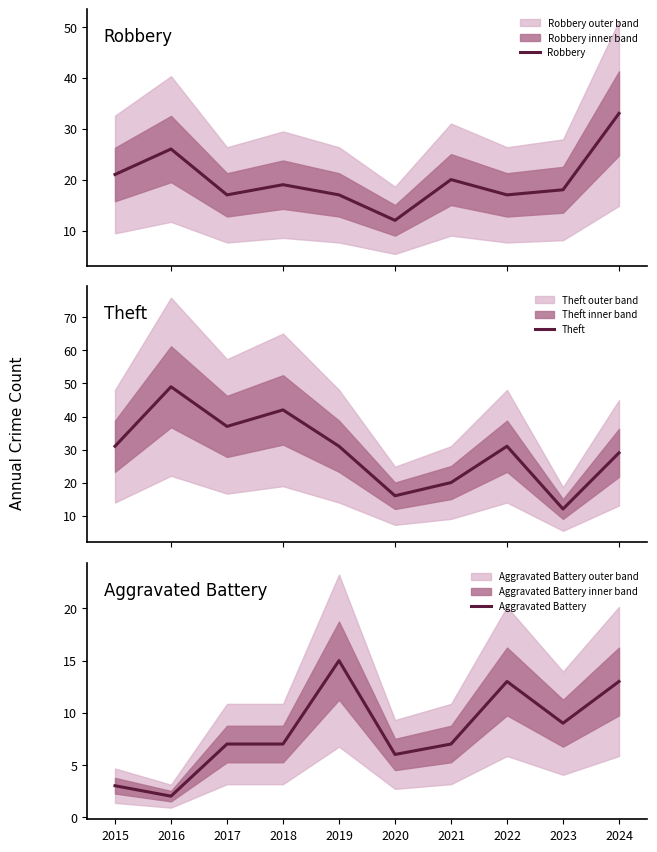

Rank the categories by Robbery value from lowest to highest.

2020, 2017, 2019, 2022, 2023, 2018, 2021, 2015, 2016, 2024